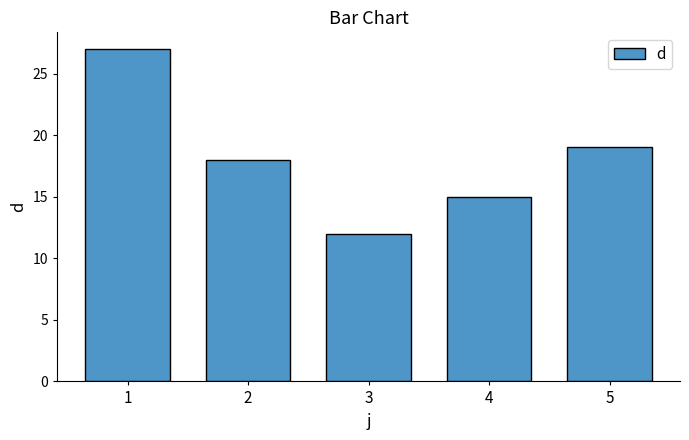

At which label does the data first exceed 18?

1